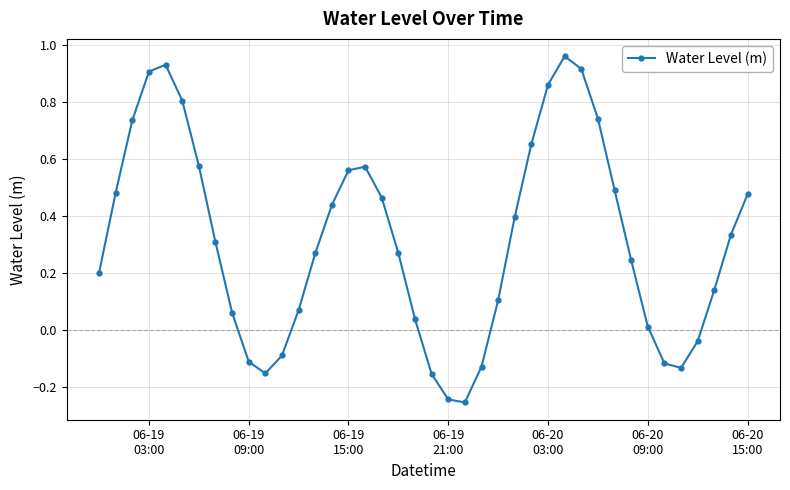

How many data points does each series have?

40